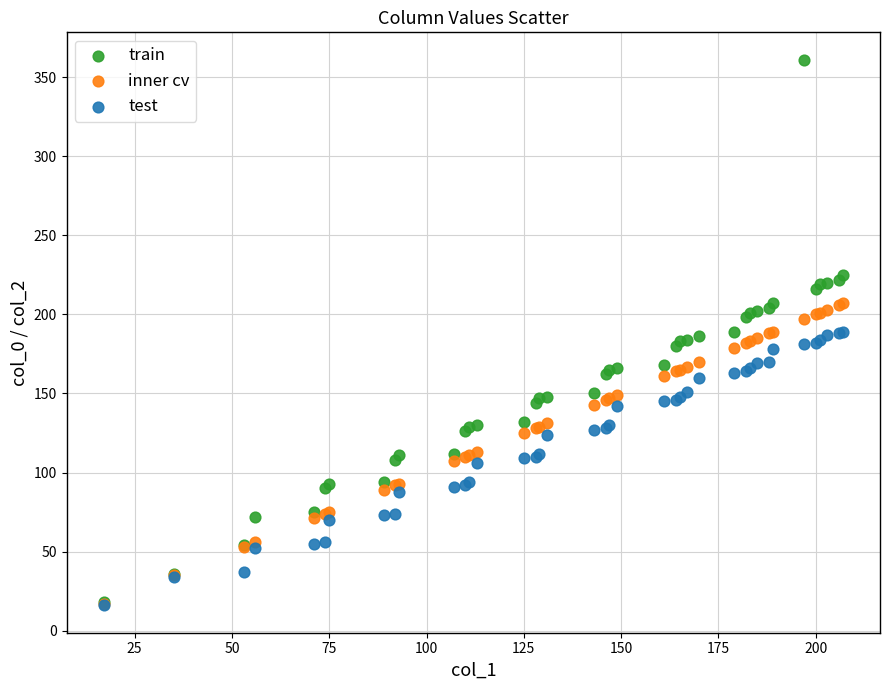

Which series has the largest Y range (max minus min)?

train